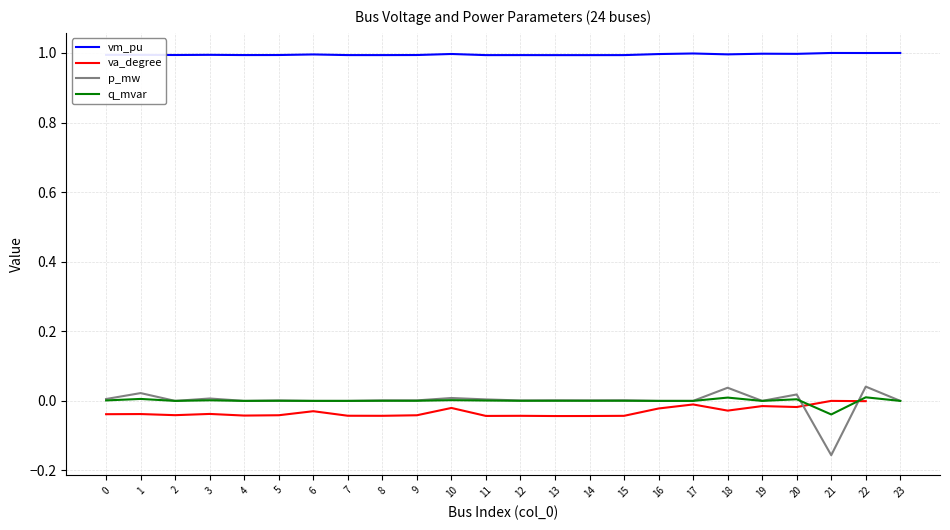

At 1, list the series in order from smallest to largest.

va_degree, q_mvar, p_mw, vm_pu